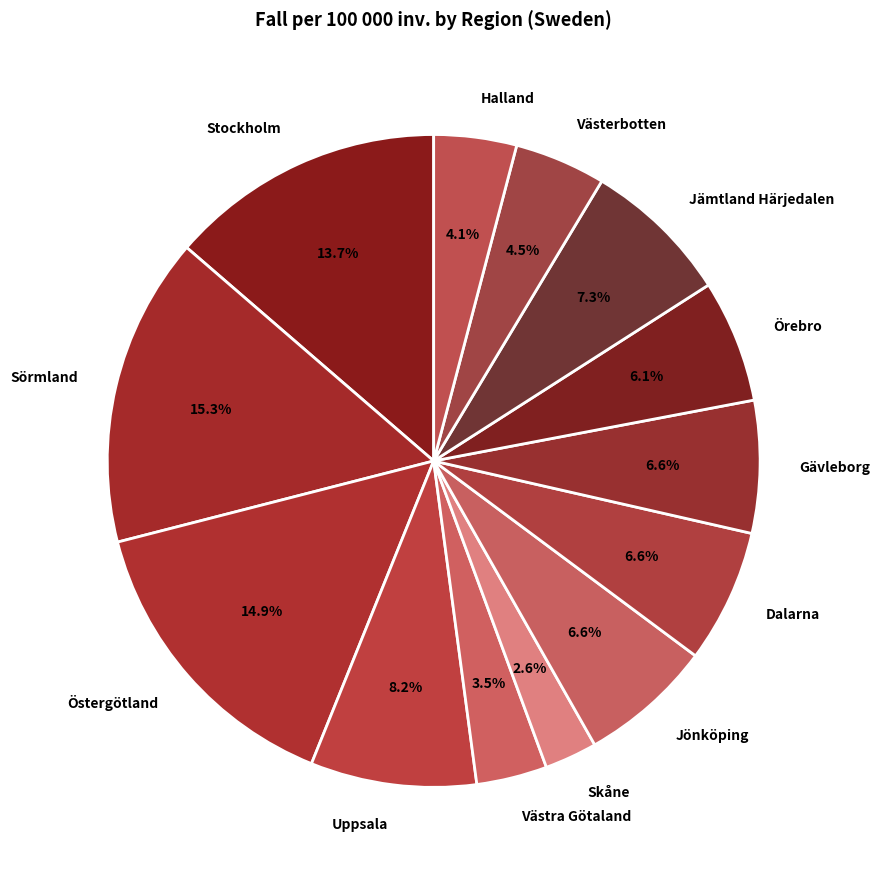

Does any single category account for the majority?

No